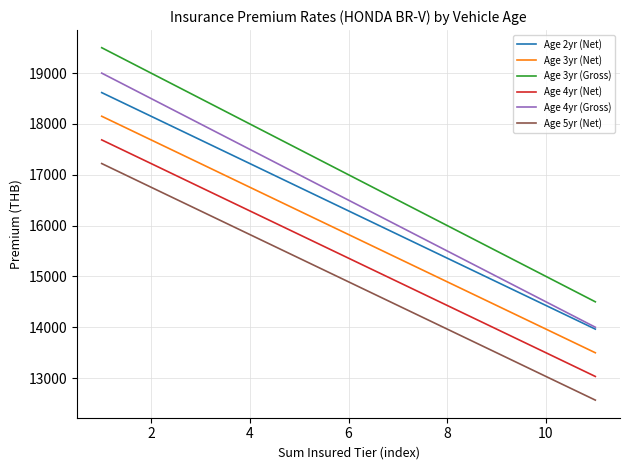

Reading left to right, transcribe all the data shown in this chart.

Age 2yr (Net): 18616.6	18151.3	17686.0	17220.7	16754.4	16289.1	15823.9	15358.6	14893.3	14428.0	13962.7
Age 3yr (Net): 18151.3	17686.0	17220.7	16754.4	16289.1	15823.9	15358.6	14893.3	14428.0	13962.7	13497.4
Age 3yr (Gross): 19500.0	19000.0	18500.0	18000.0	17500.0	17000.0	16500.0	16000.0	15500.0	15000.0	14500.0
Age 4yr (Net): 17686.0	17220.7	16754.4	16289.1	15823.9	15358.6	14893.3	14428.0	13962.7	13497.4	13031.1
Age 4yr (Gross): 19000.0	18500.0	18000.0	17500.0	17000.0	16500.0	16000.0	15500.0	15000.0	14500.0	14000.0
Age 5yr (Net): 17220.7	16754.4	16289.1	15823.9	15358.6	14893.3	14428.0	13962.7	13497.4	13031.1	12565.8